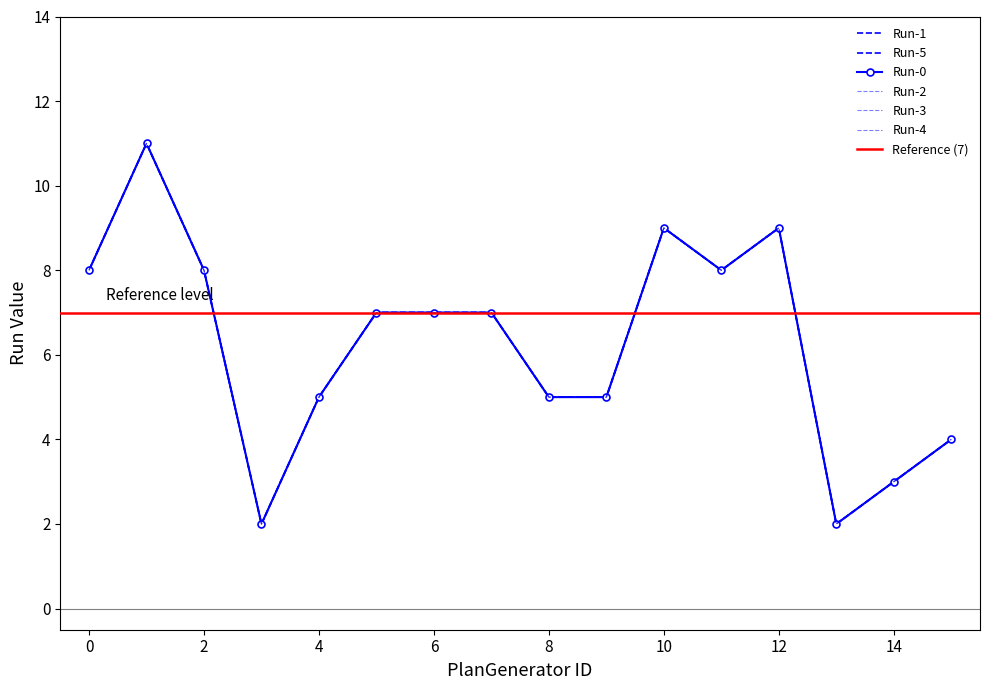

At which category does the chart reach its minimum across all series?

3